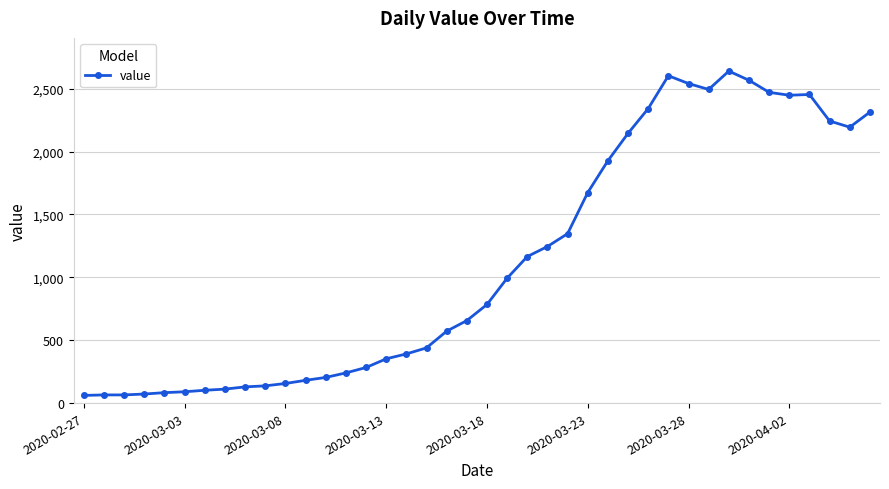

What is the smallest value displayed?

61